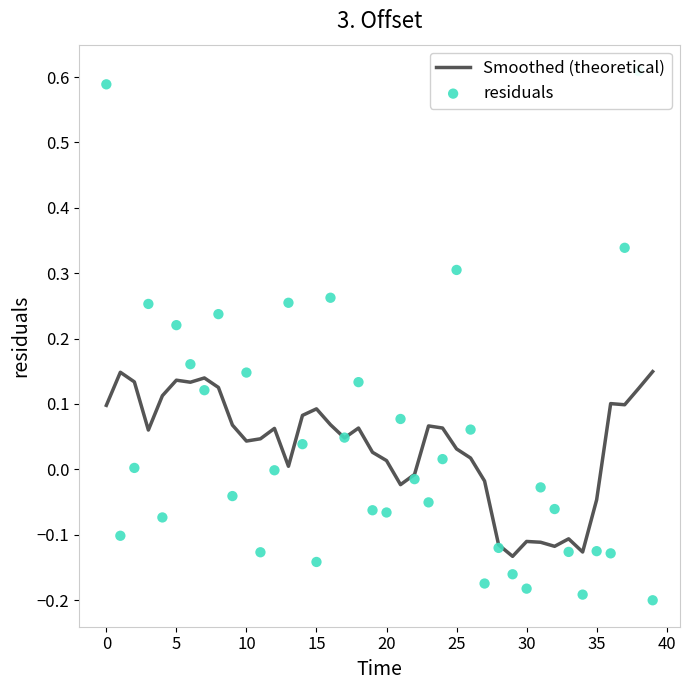

What is the total value across all series at 16?

0.3